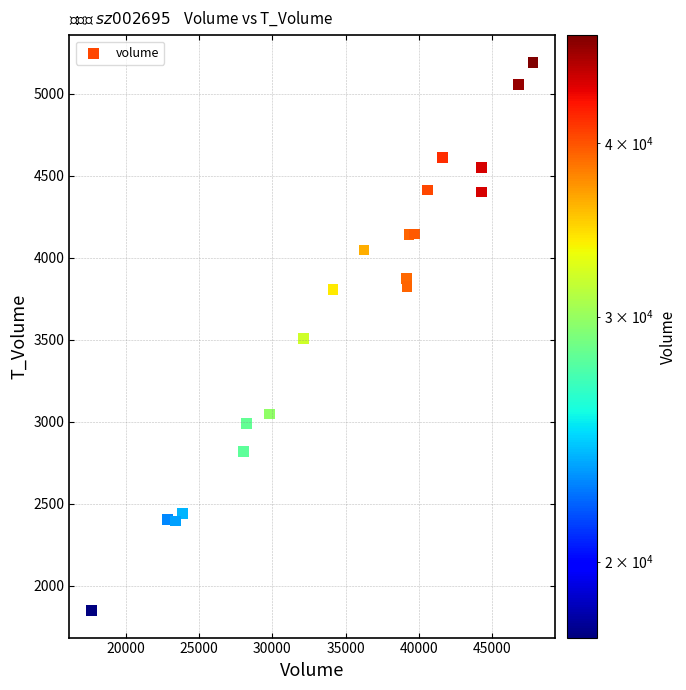

What is the range of X values (max minus min)?

30173